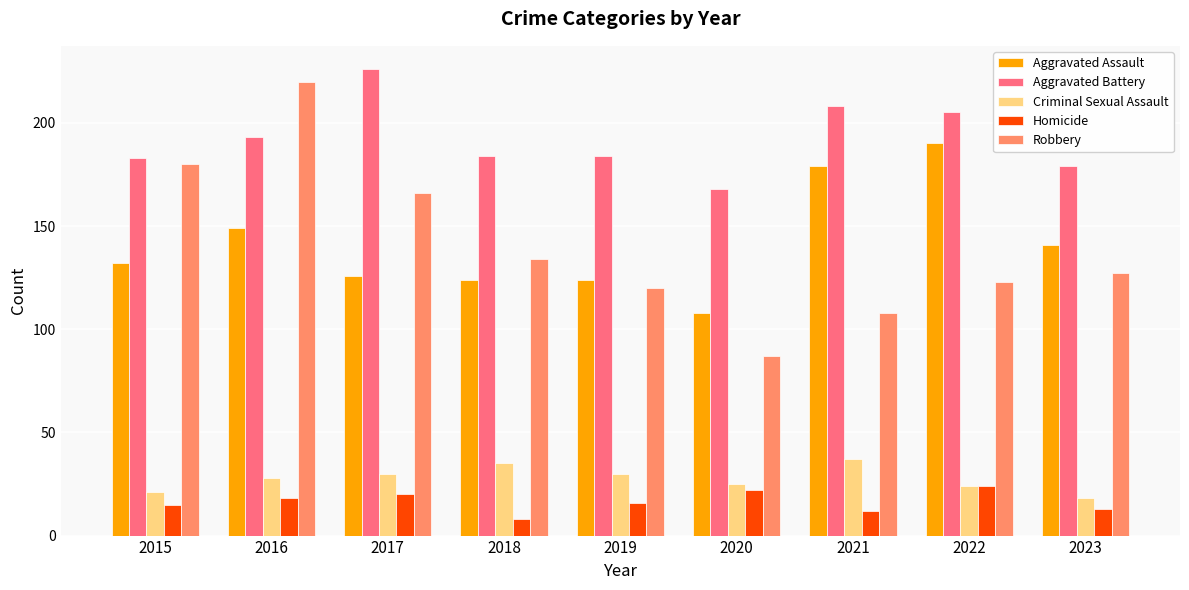

True or false: Robbery has a value of 241 at 2015.

False